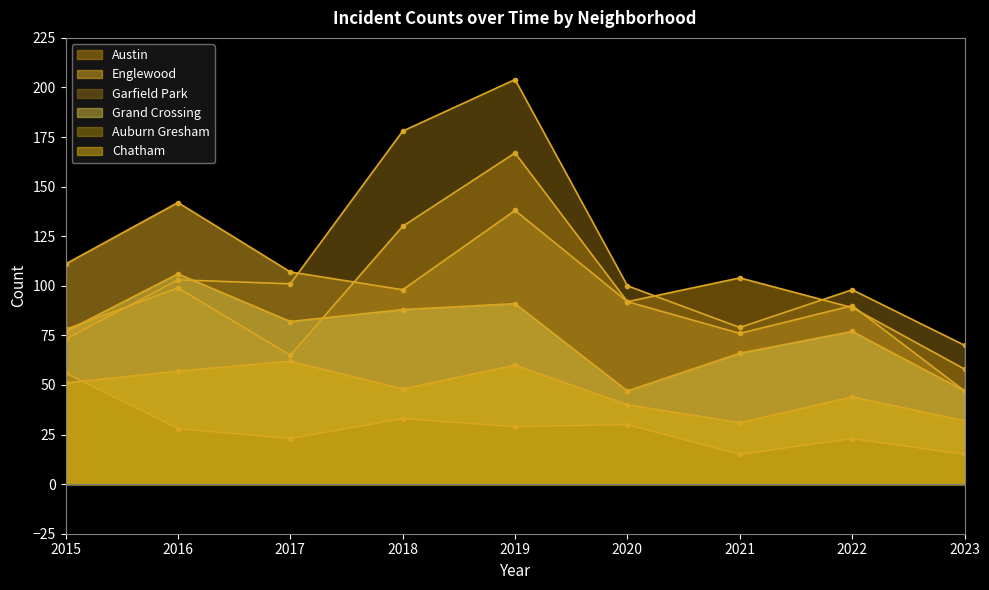

True or false: Chatham and Austin cross at least once.

False